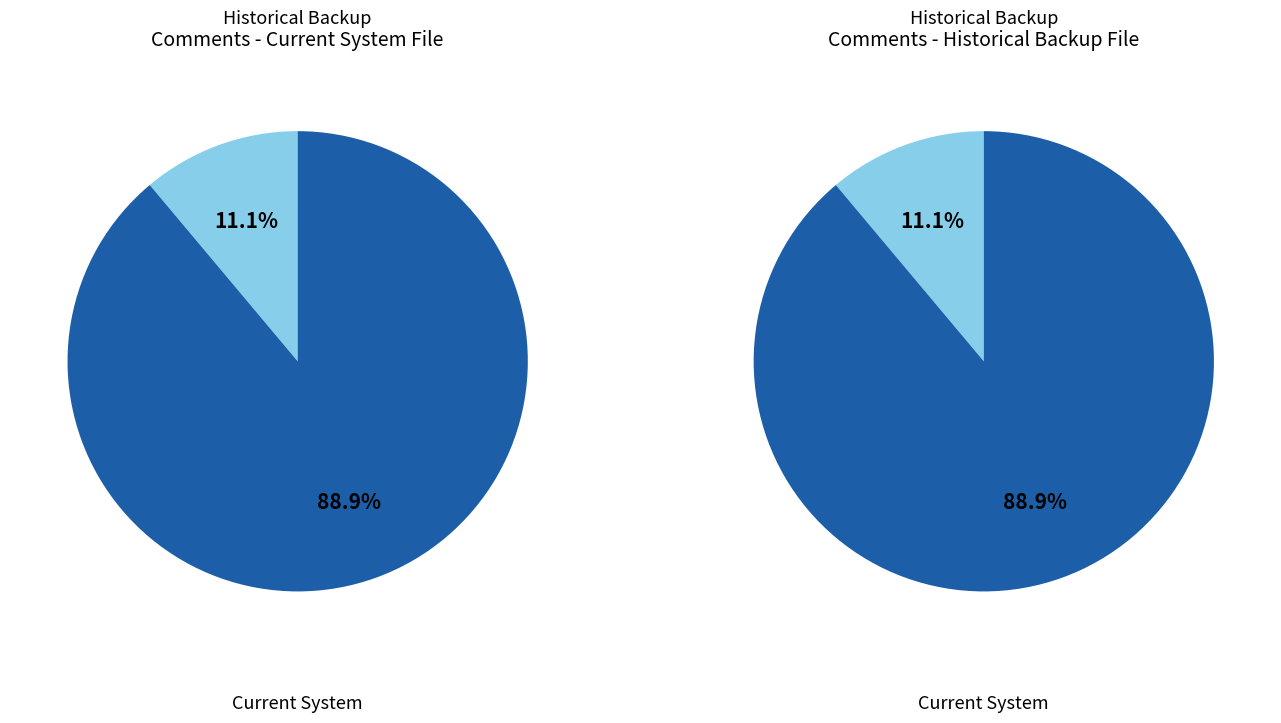

The Historical Backup slice represents 82% of the pie. True or false?

False